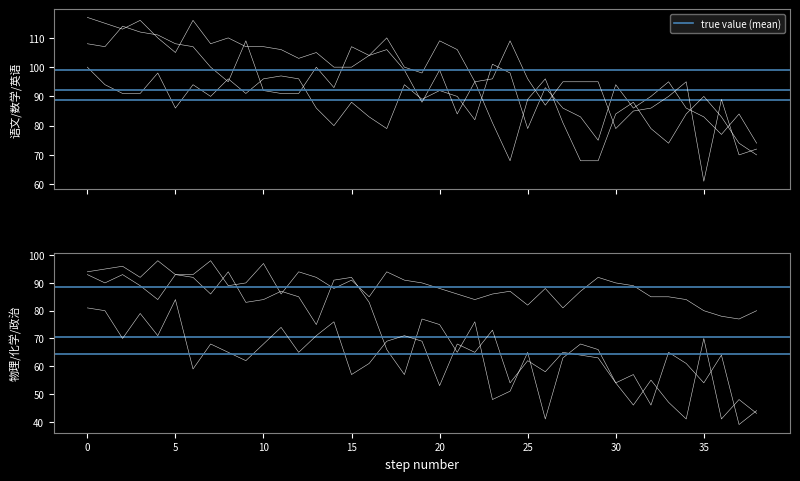

Count the number of categories in the chart.

39